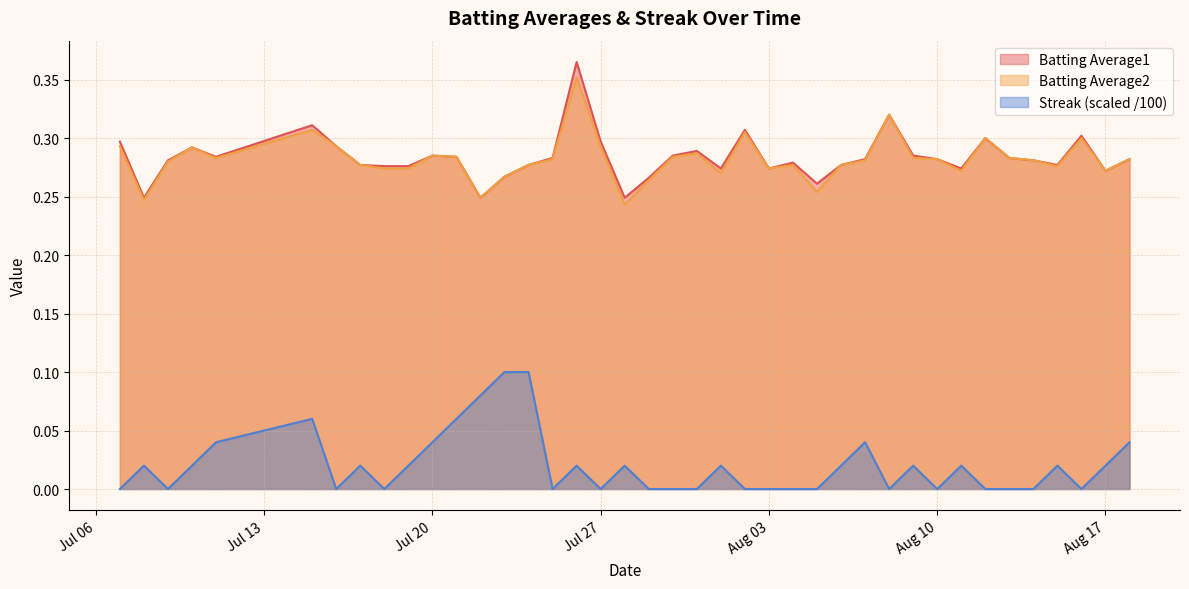

How many values in the Streak series exceed 0?

21